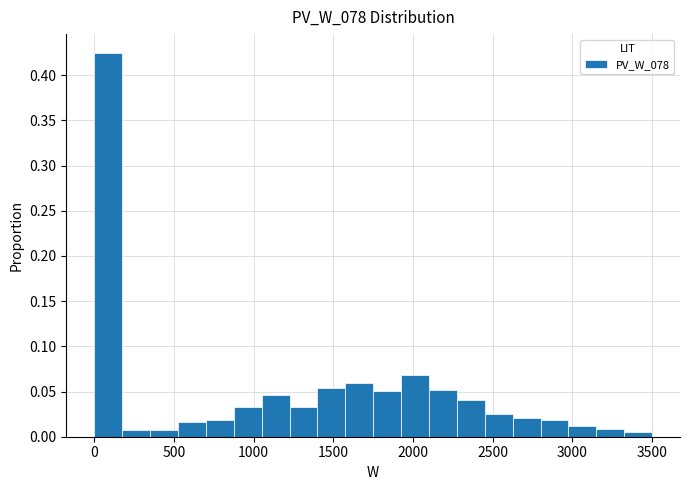

Around what value on the x-axis is the tallest bar? Give the approximate position of its centre, as read against the axis.

100